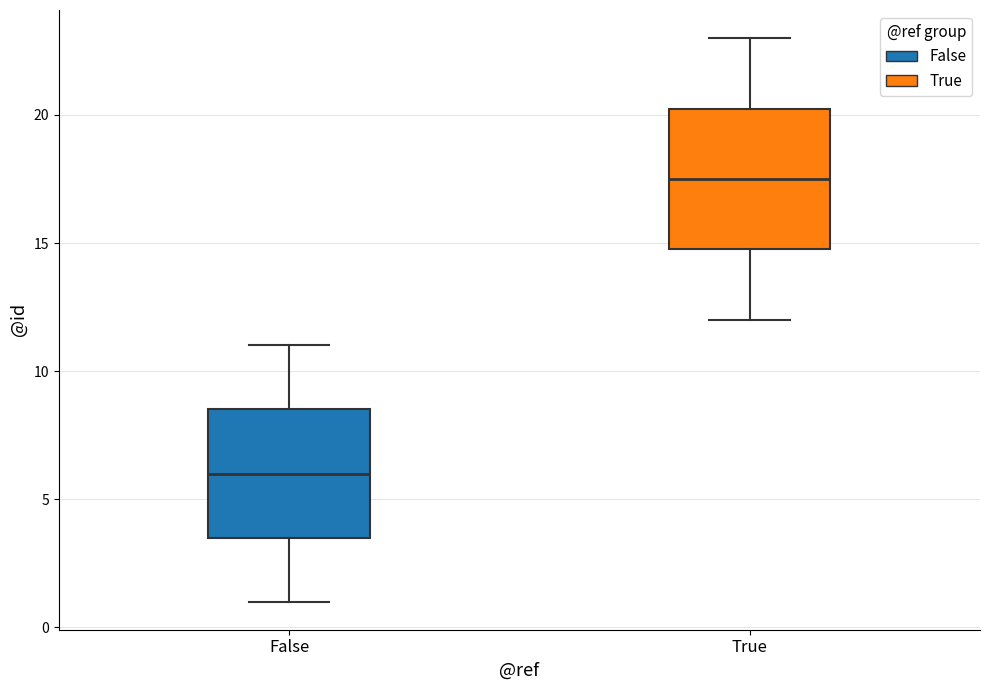

Where is the upper edge of the box for False on the y-axis? The values are not printed on the chart, so give them approximately, as read against the axis.

8.5